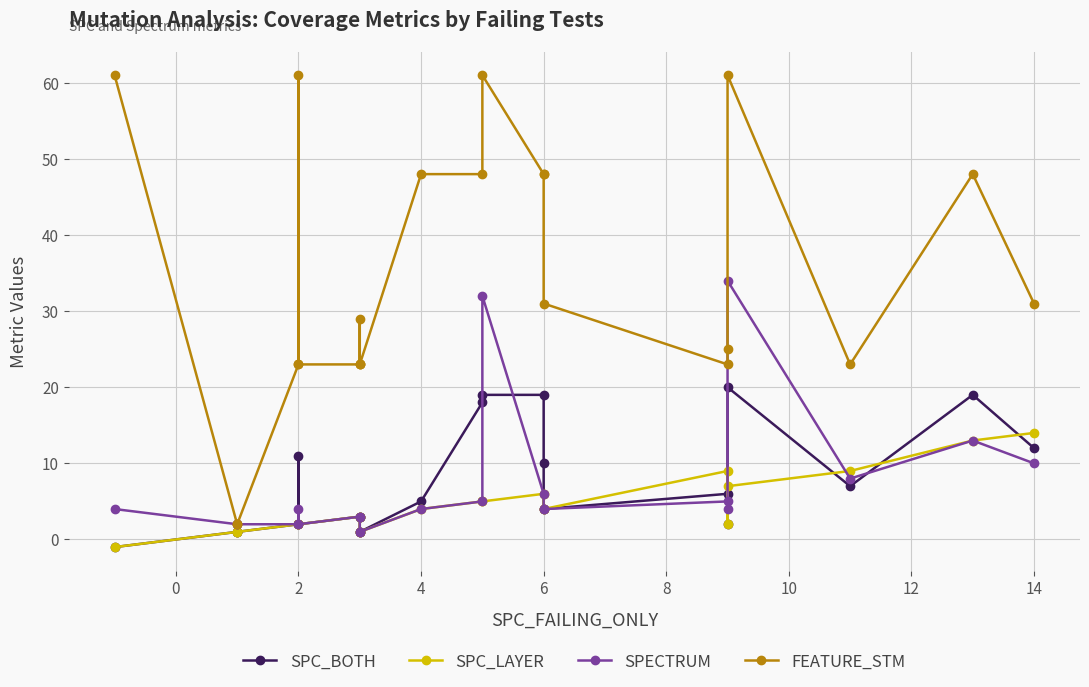

True or false: FEATURE_STM and SPC_LAYER intersect in this chart.

False